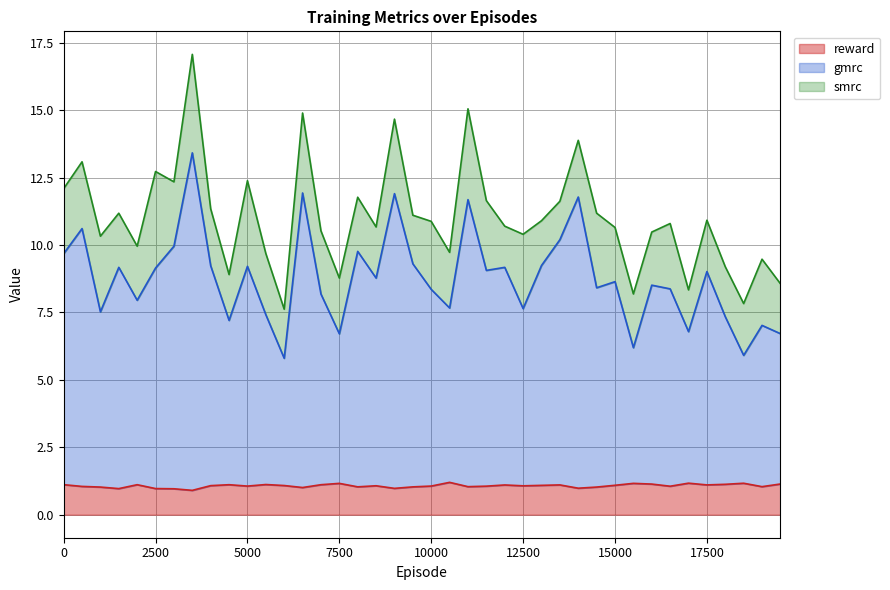

What is the highest value of the reward series?

1.2